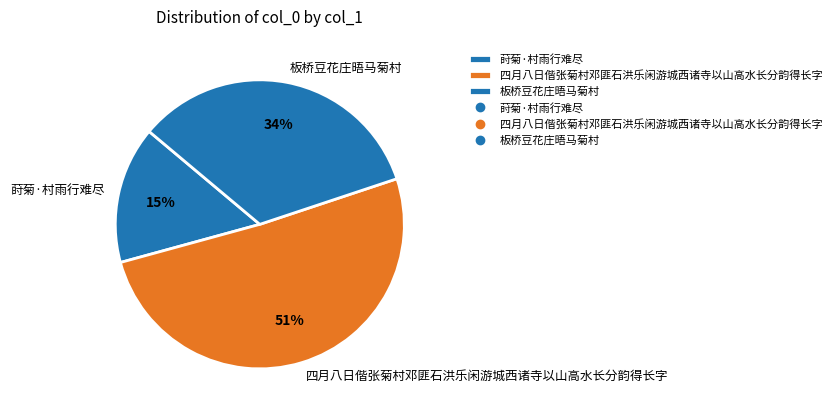

True or false: 莳菊·村雨行难尽 accounts for 1% of the total.

False